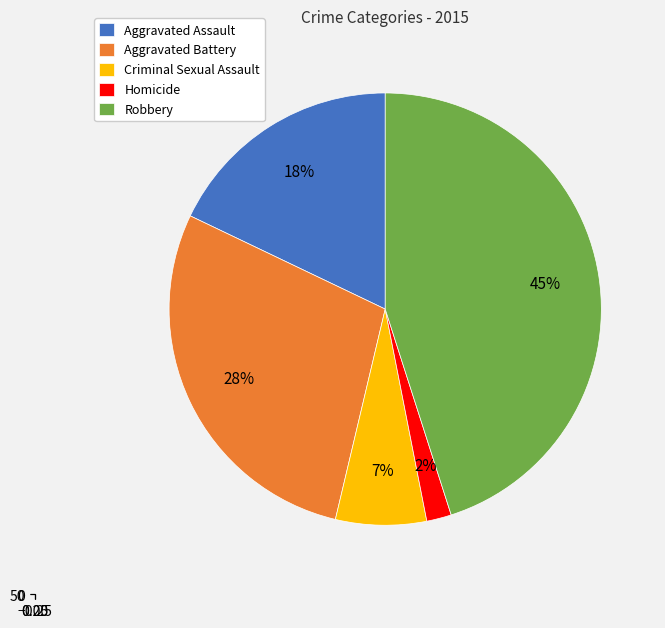

Which slice is the smallest?

Homicide